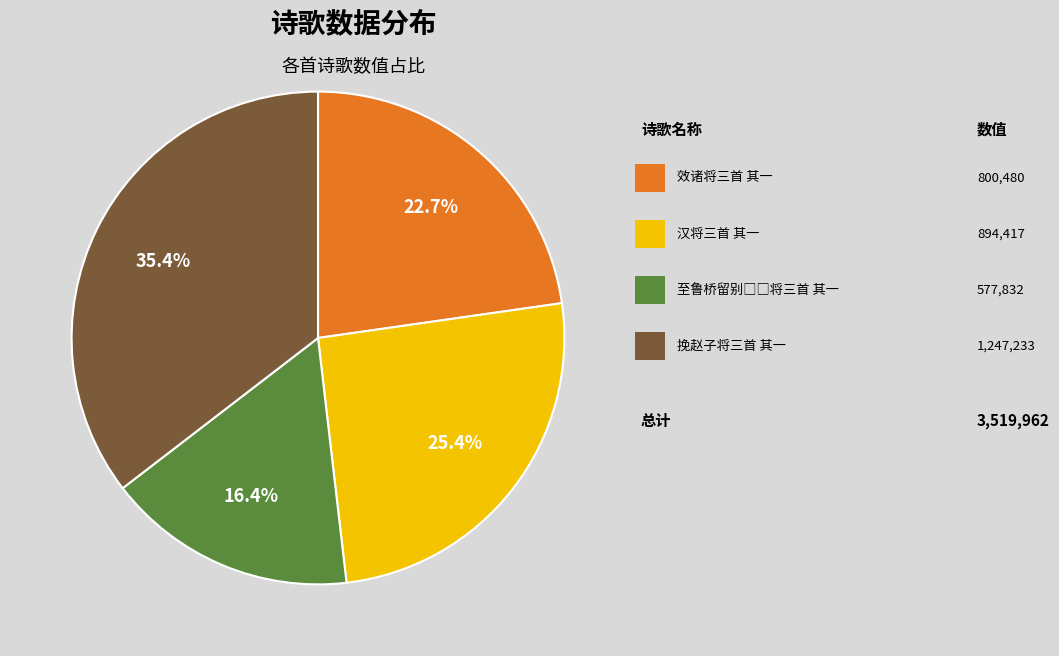

Is there any slice that represents more than half of the pie?

No